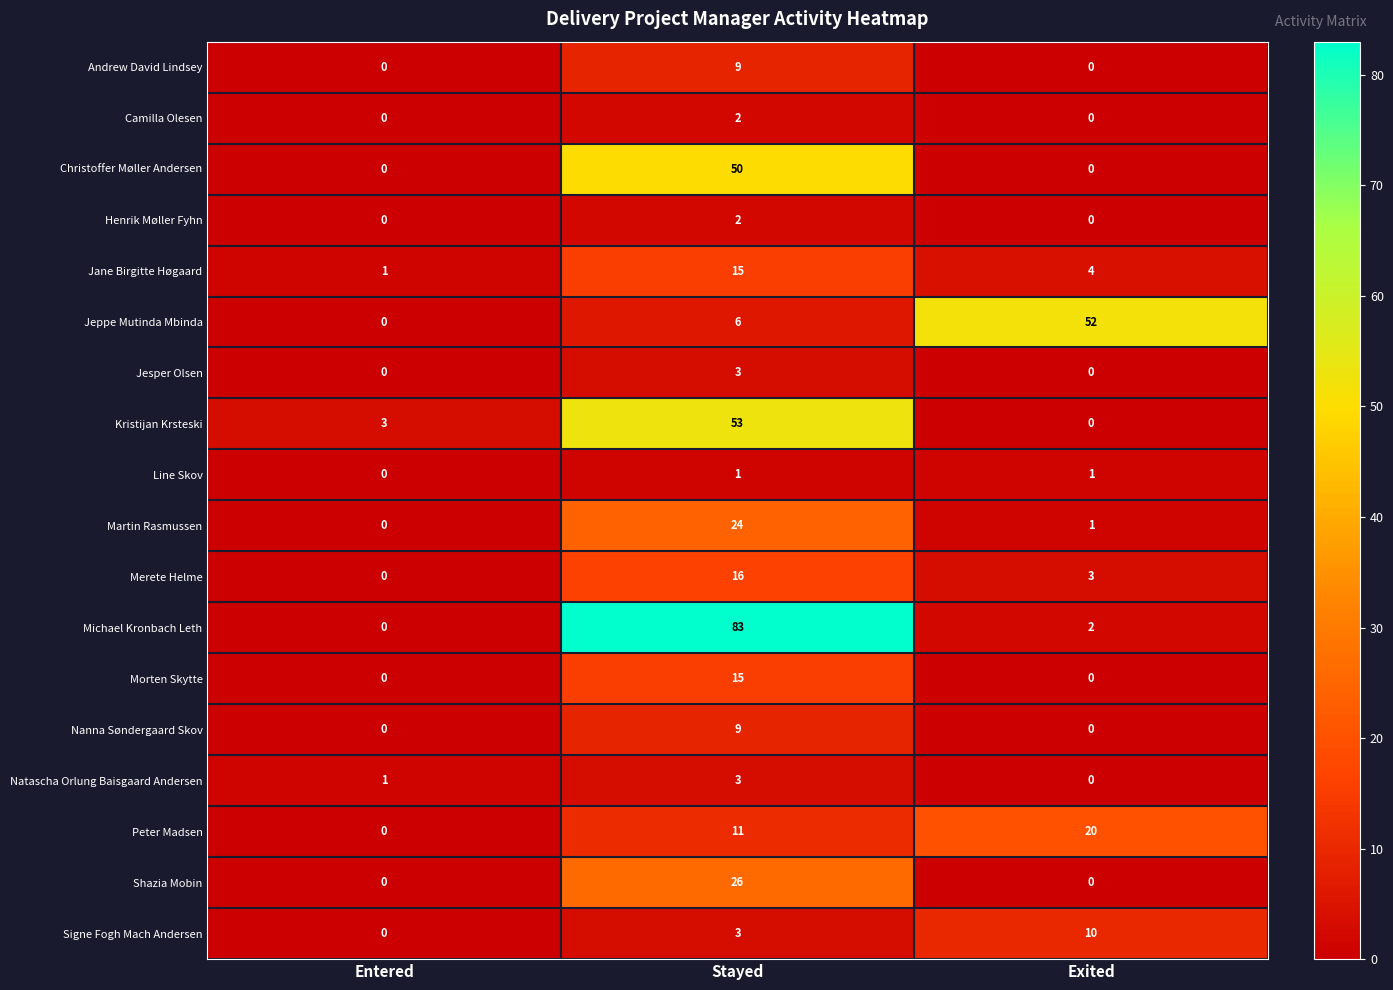

What is the difference between the Signe Fogh Mach Andersen values at Stayed and Exited?

7